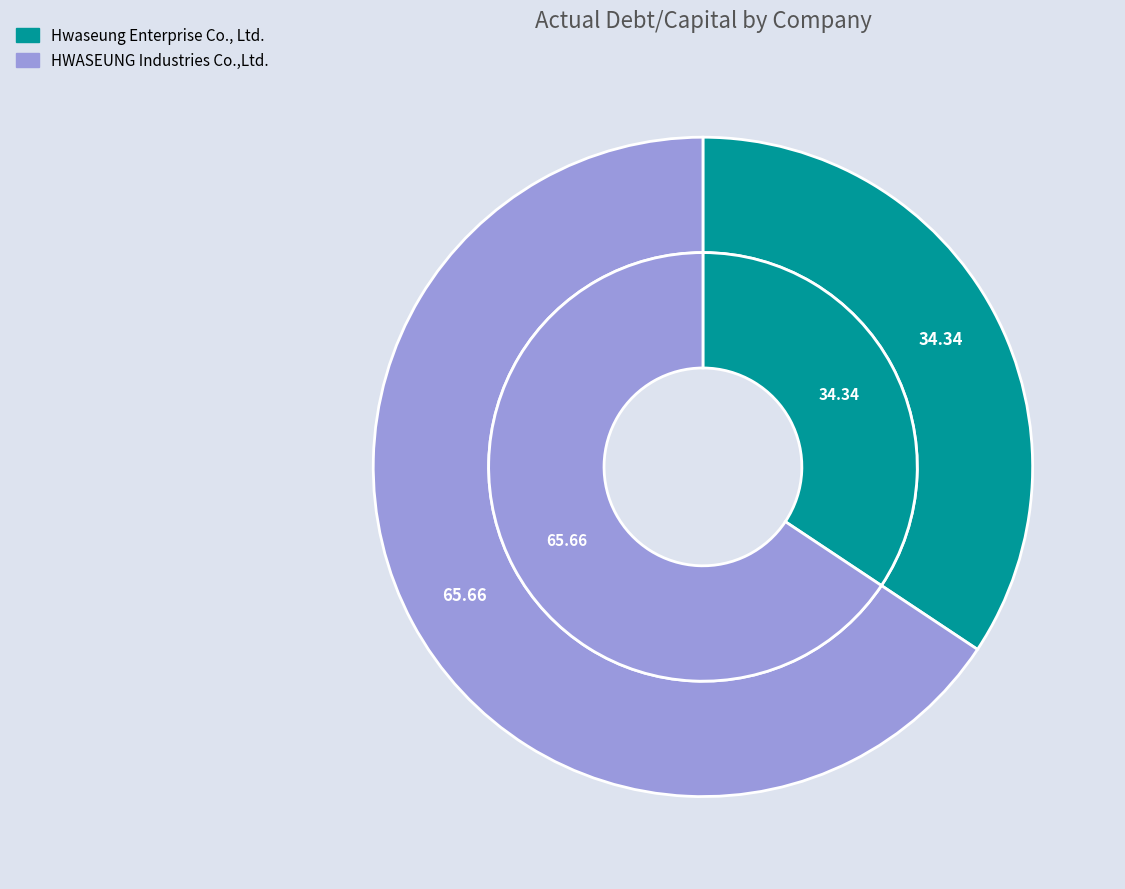

Is there a majority slice in this chart?

Yes